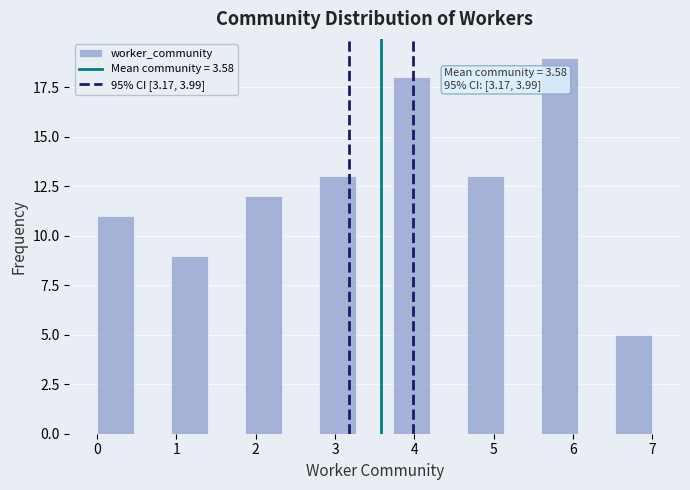

Which range on the x-axis has the tallest bar?

5.6 to 6.1